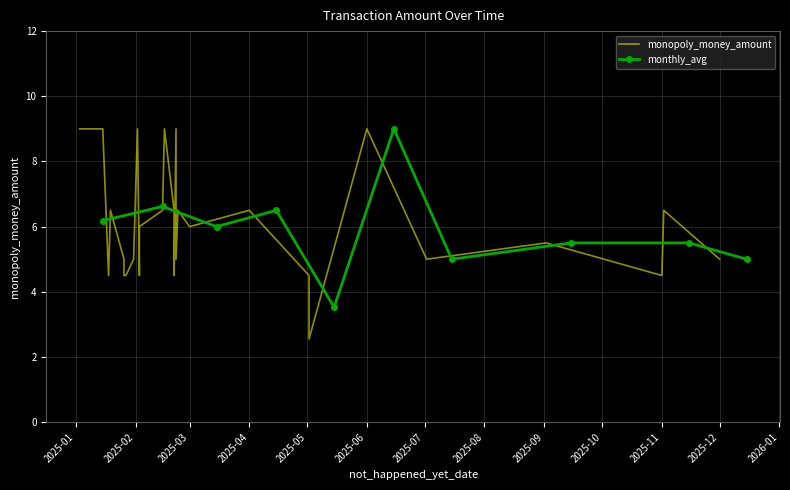

Between 2025-03-01 and 2025-07-02, which is larger?

2025-03-01